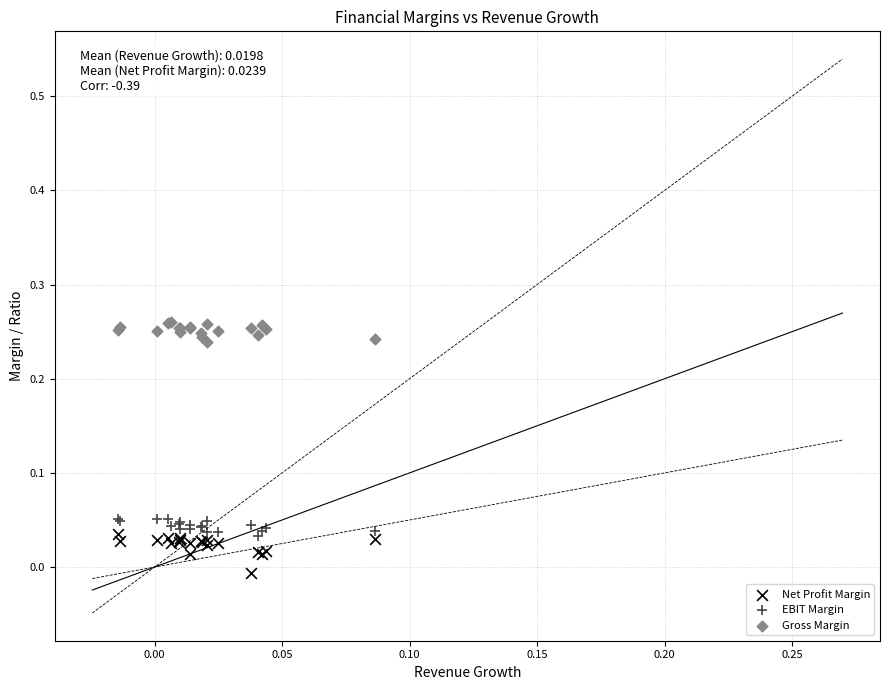

Which series contains the lowest Y value?

Net Profit Margin